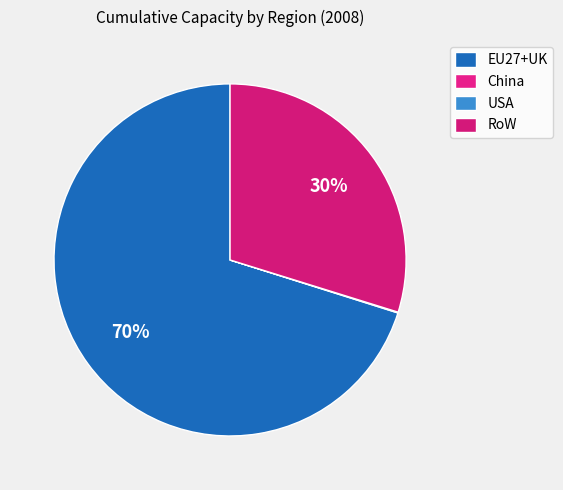

Is there a majority slice in this chart?

Yes